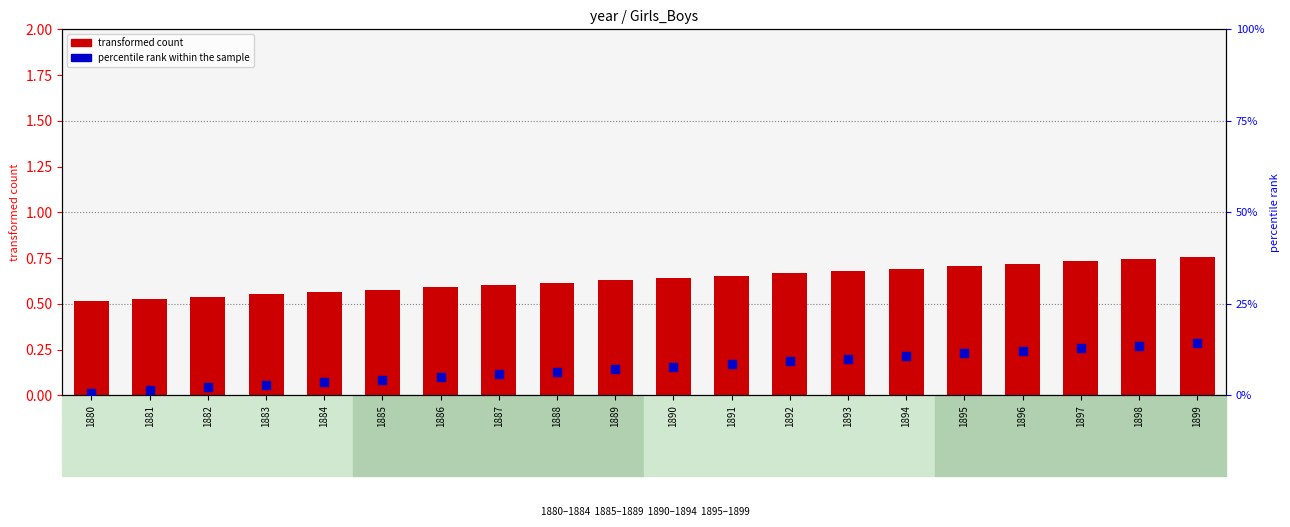

Which series contains the highest Y value?

transformed count (Girls/Boys year data)